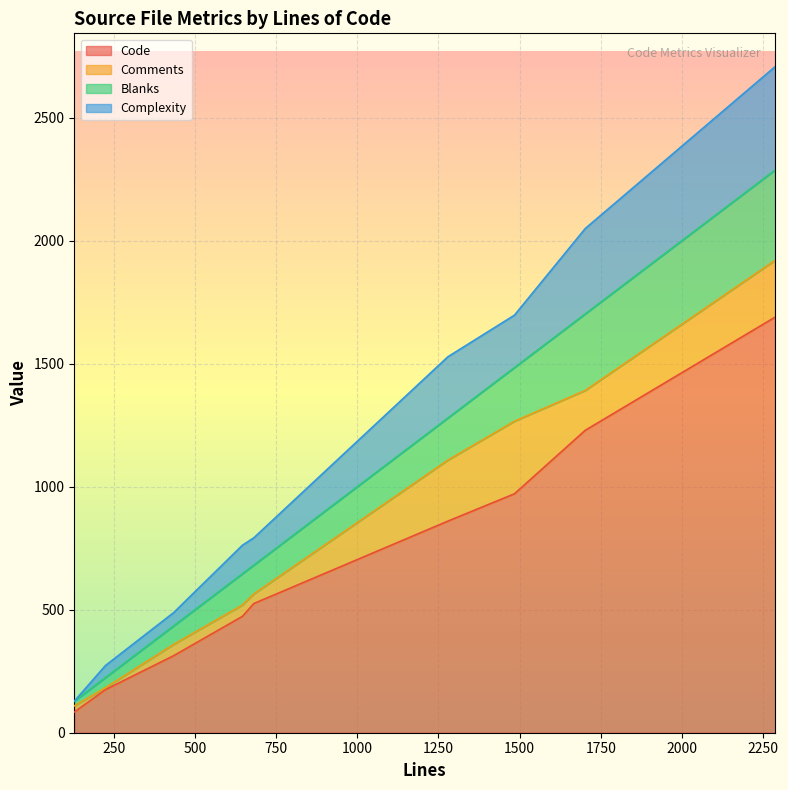

What is the lowest value of the Code series?

84